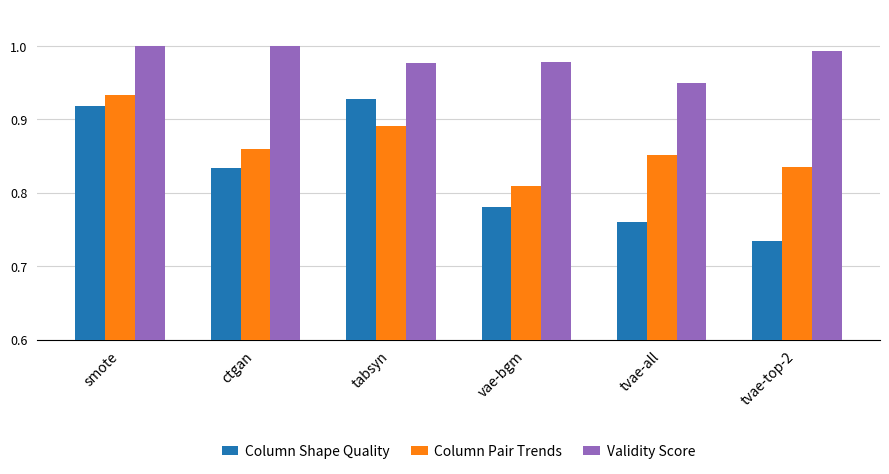

Which series has the largest total across all categories?

Validity Score